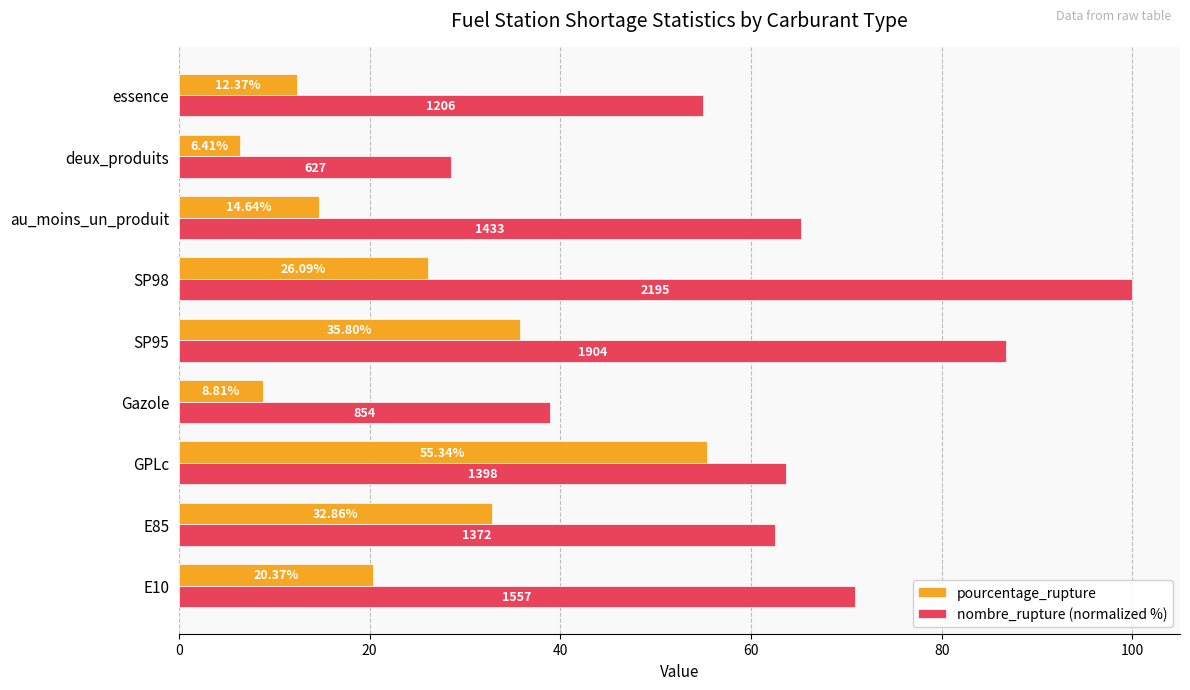

What is the total value across all series at GPLc?

119.0